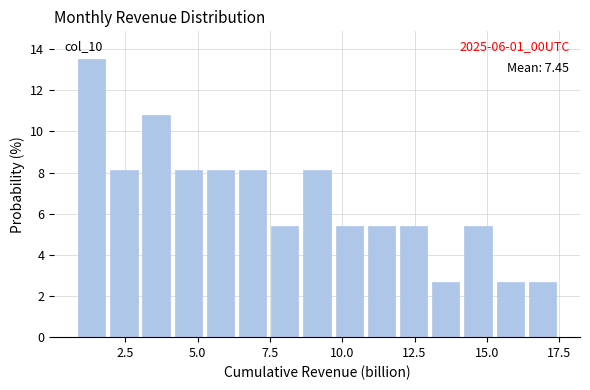

Read against the x-axis, roughly where is the centre of the tallest bar?

1.5